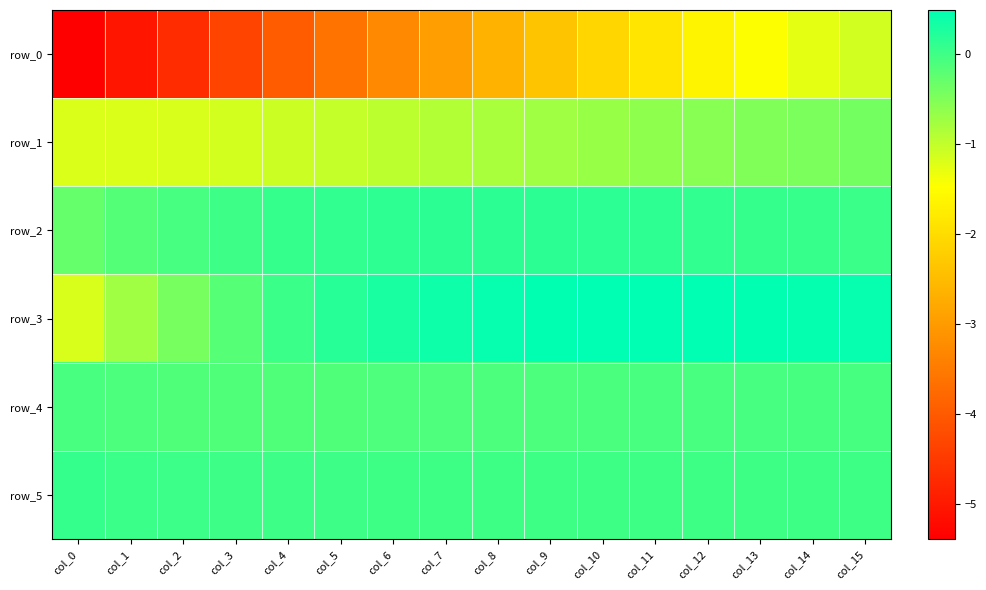

Reading right to left, transcribe all the data shown in this chart.

row_0: col_15=-1.1	col_14=-1.3	col_13=-1.5	col_12=-1.7	col_11=-1.9	col_10=-2.1	col_9=-2.4	col_8=-2.6	col_7=-3.0	col_6=-3.3	col_5=-3.6	col_4=-4.0	col_3=-4.3	col_2=-4.7	col_1=-5.1	col_0=-5.4
row_1: col_15=-0.4	col_14=-0.5	col_13=-0.5	col_12=-0.6	col_11=-0.6	col_10=-0.7	col_9=-0.8	col_8=-0.8	col_7=-0.9	col_6=-1.0	col_5=-1.0	col_4=-1.1	col_3=-1.1	col_2=-1.2	col_1=-1.2	col_0=-1.2
row_2: col_15=0.0	col_14=0.1	col_13=0.1	col_12=0.1	col_11=0.1	col_10=0.1	col_9=0.1	col_8=0.1	col_7=0.1	col_6=0.1	col_5=0.1	col_4=0.1	col_3=0.0	col_2=-0.1	col_1=-0.2	col_0=-0.3
row_3: col_15=0.4	col_14=0.4	col_13=0.5	col_12=0.5	col_11=0.5	col_10=0.5	col_9=0.5	col_8=0.4	col_7=0.4	col_6=0.3	col_5=0.2	col_4=0.0	col_3=-0.2	col_2=-0.4	col_1=-0.8	col_0=-1.2
row_4: col_15=-0.1	col_14=-0.1	col_13=-0.1	col_12=-0.1	col_11=-0.1	col_10=-0.1	col_9=-0.1	col_8=-0.1	col_7=-0.1	col_6=-0.1	col_5=-0.1	col_4=-0.1	col_3=-0.1	col_2=-0.1	col_1=-0.1	col_0=-0.1
row_5: col_15=-0.0	col_14=-0.0	col_13=-0.0	col_12=-0.0	col_11=-0.0	col_10=-0.0	col_9=-0.0	col_8=-0.0	col_7=-0.0	col_6=-0.0	col_5=0.0	col_4=0.0	col_3=0.0	col_2=0.0	col_1=0.0	col_0=0.1